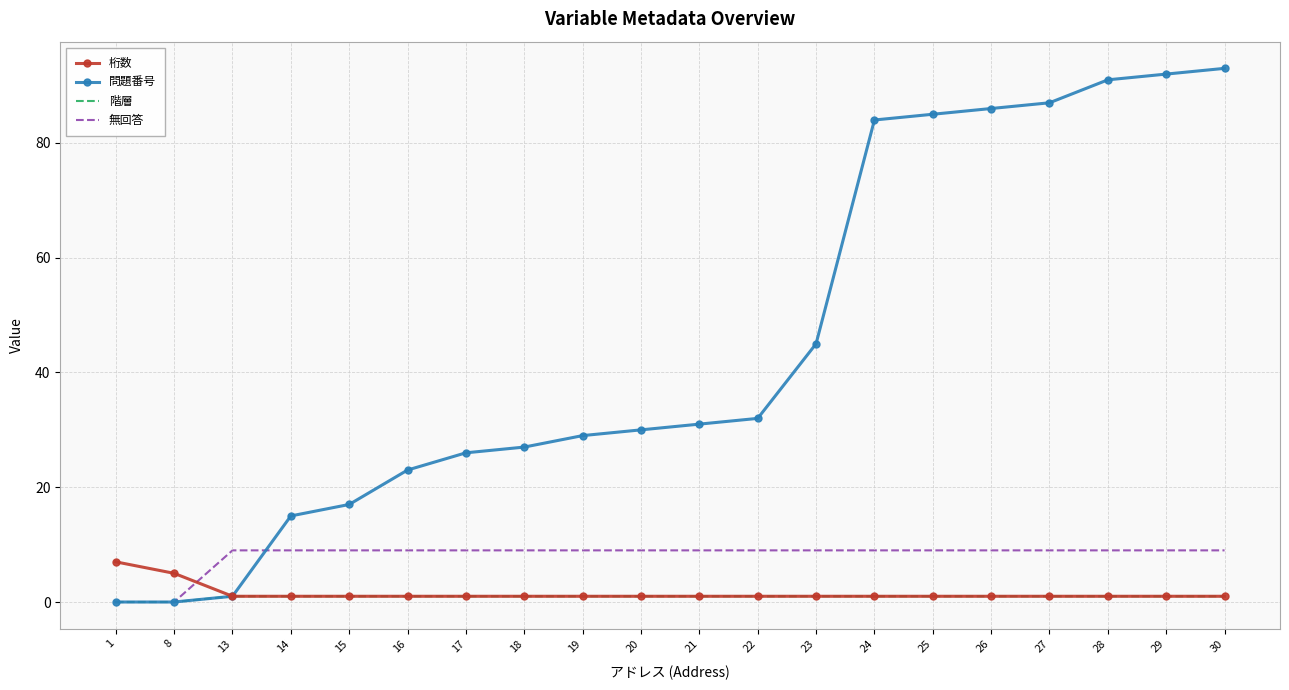

What is the total value across all series at 8?

5